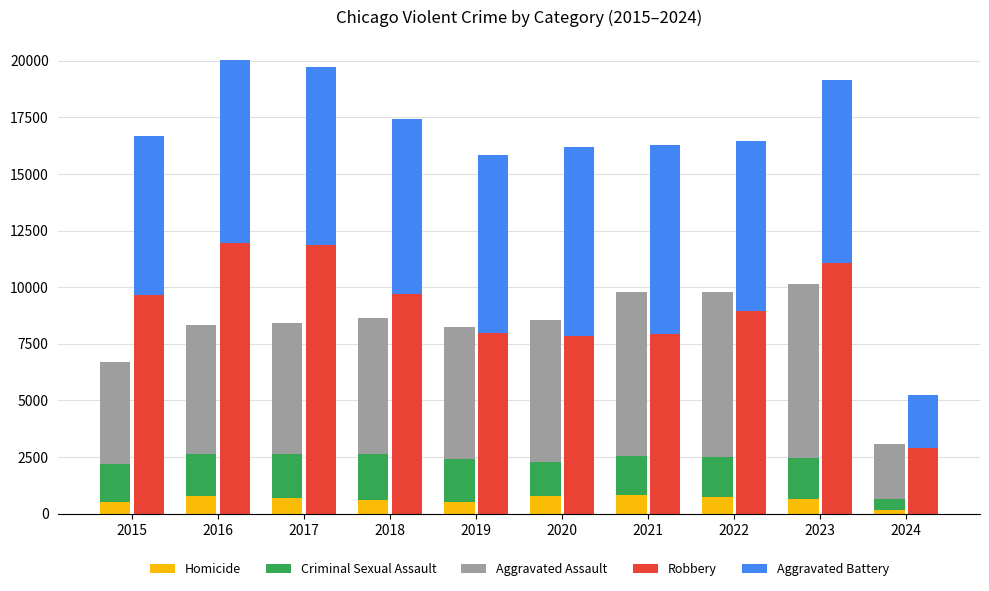

What is the spread (max minus min) of values at 2018?

9093